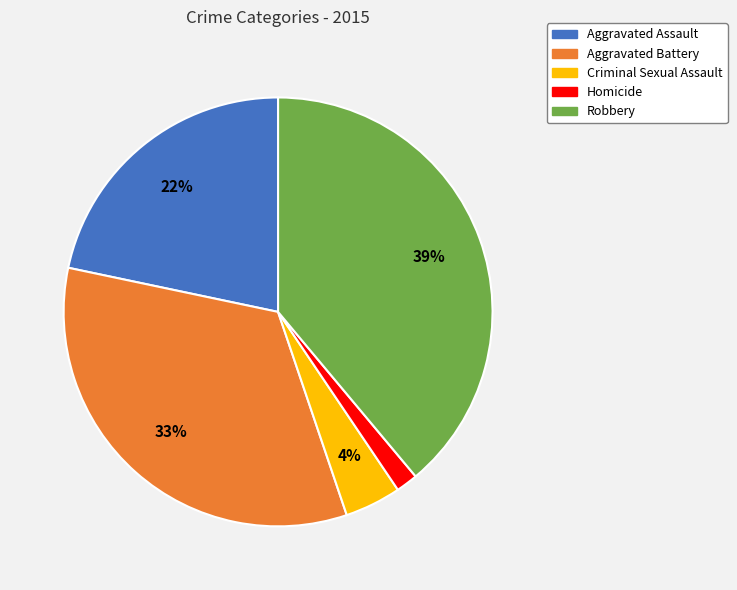

To the nearest percent, what is the combined percentage of Criminal Sexual Assault and Homicide?

6%